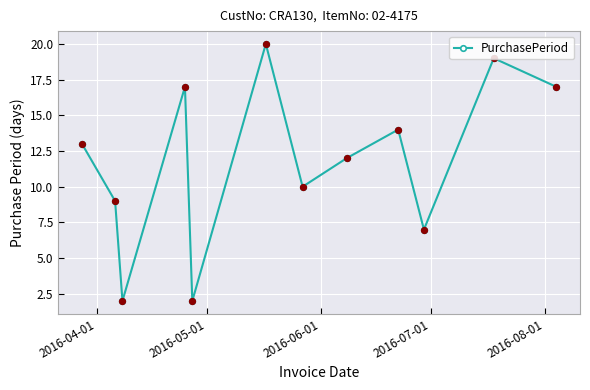

What is the maximum value shown in the chart?

20